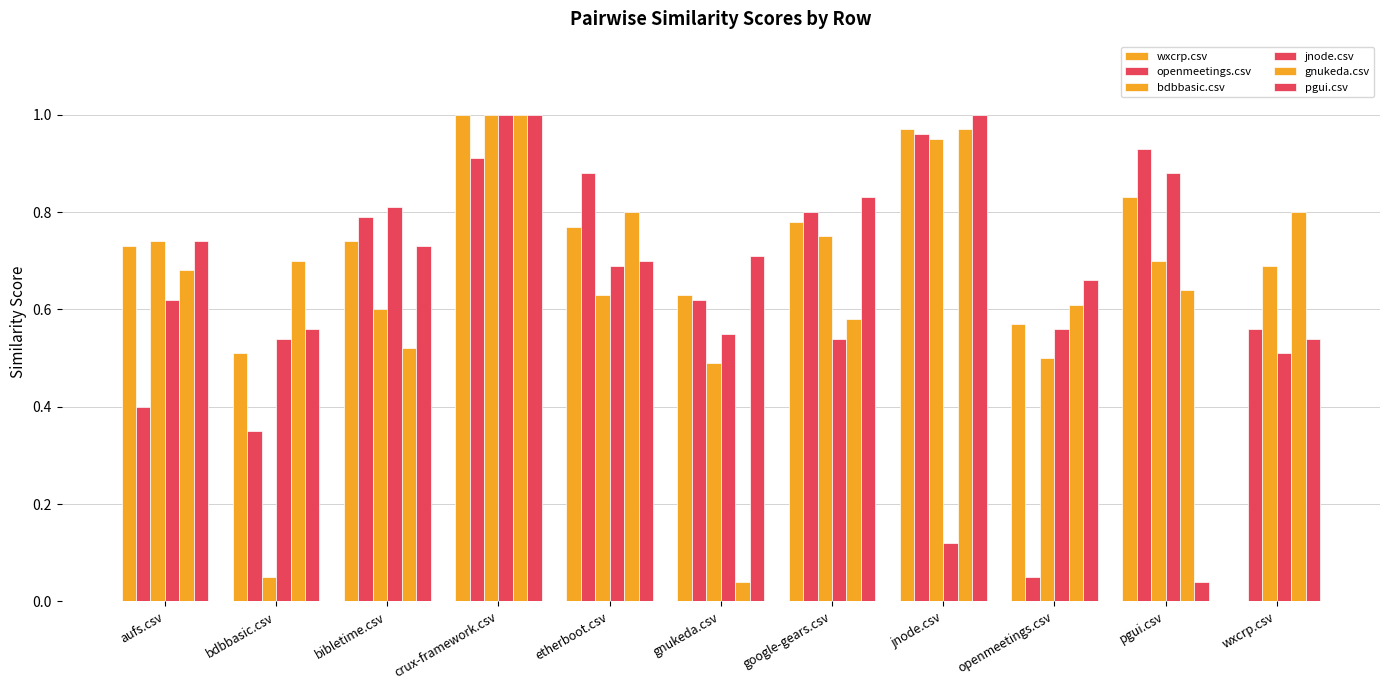

True or false: gnukeda.csv has a value of 1.0 at crux-framework.csv.

True